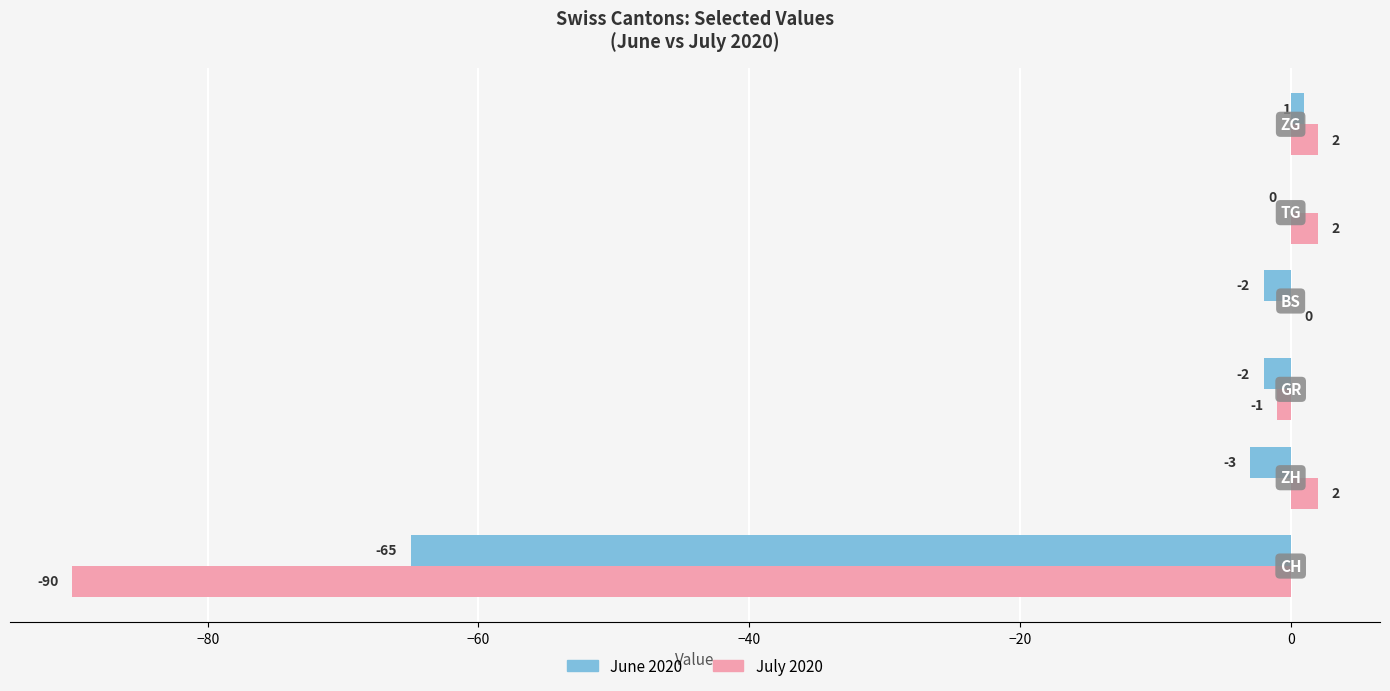

What is the sum of all June 2020 values?

-71